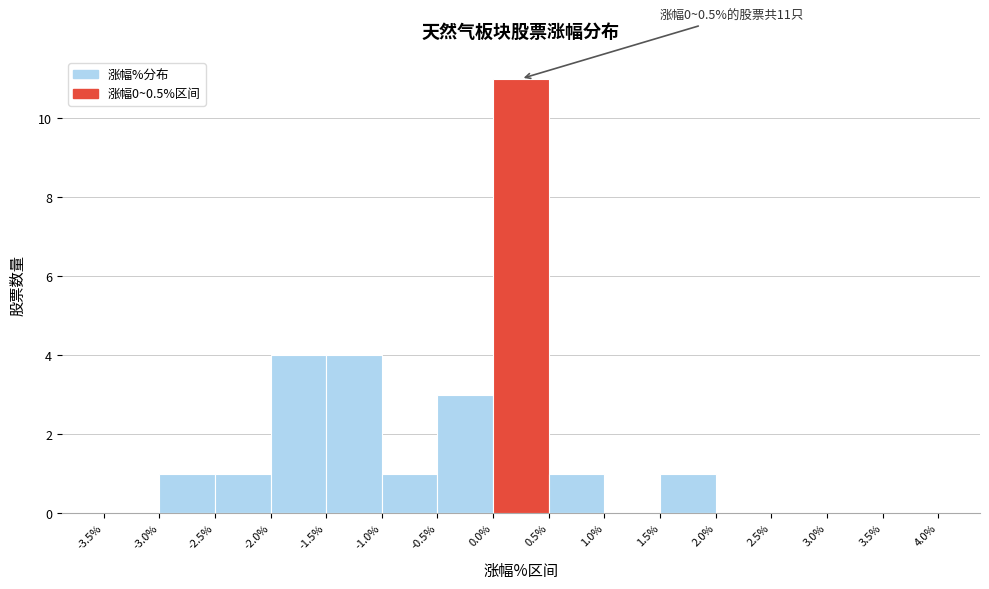

Over which range of the x-axis is the bar tallest?

0.0% to 0.5%